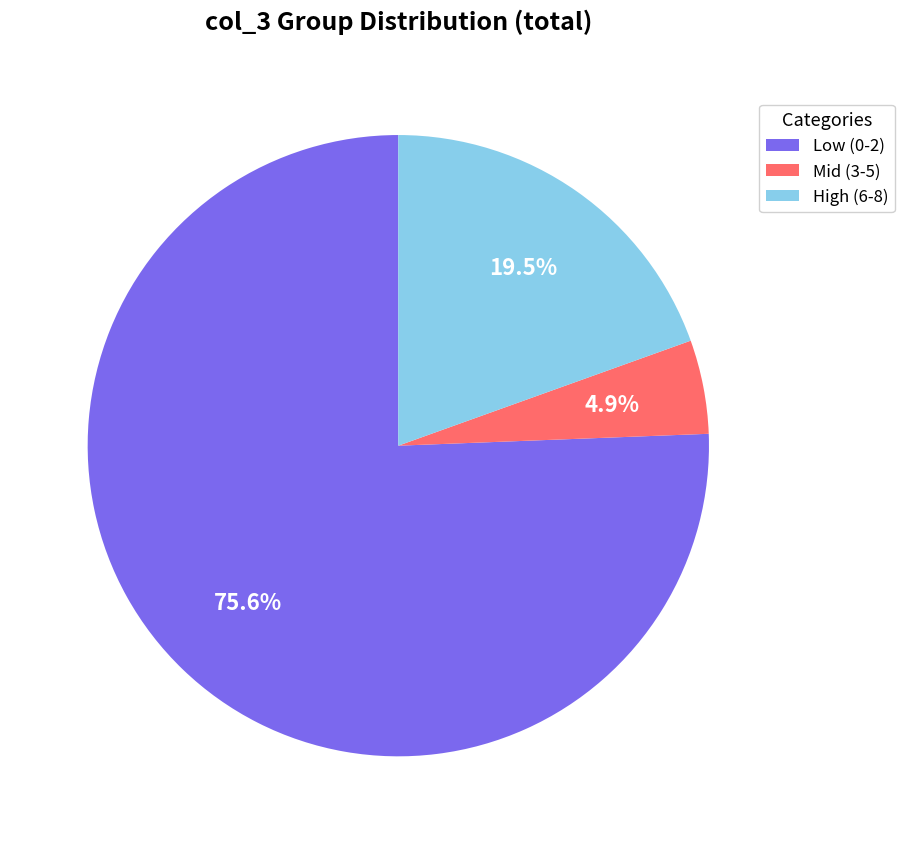

Between Low (0-2) and Mid (3-5), which is larger?

Low (0-2)